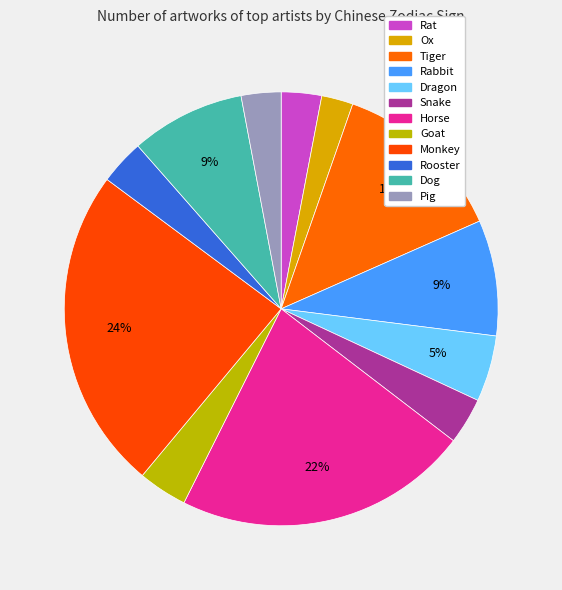

What is the largest slice in the pie chart?

Monkey